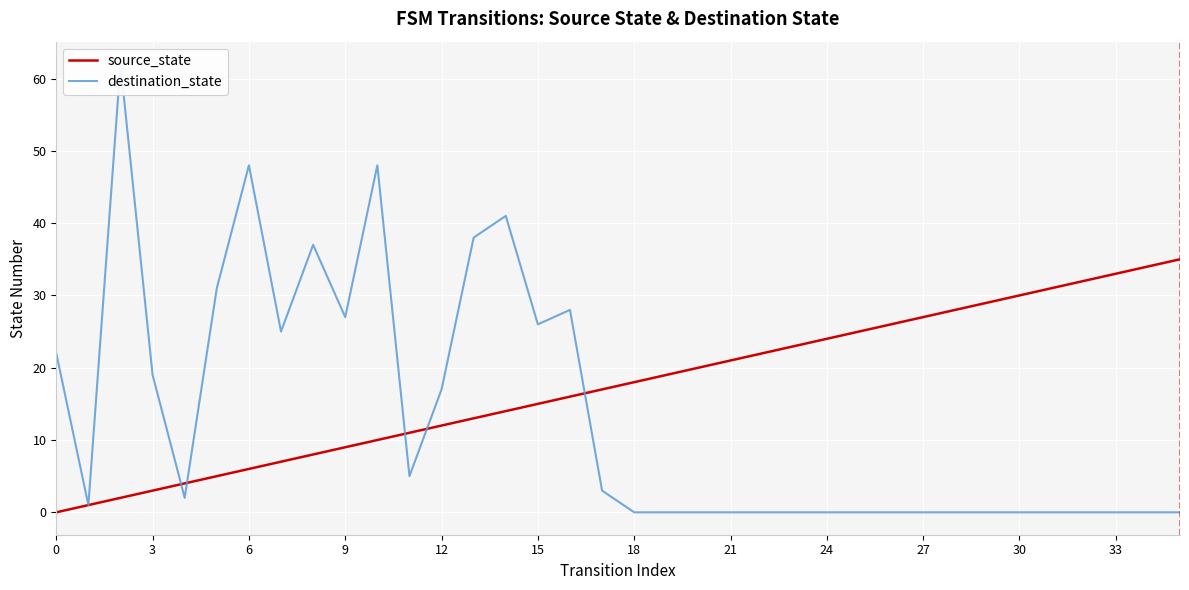

Reading left to right, transcribe all the data shown in this chart.

source_state: 0	1	2	3	4	5	6	7	8	9	10	11	12	13	14	15	16	17	18	19	20	21	22	23	24	25	26	27	28	29	30	31	32	33	34	35
destination_state: 22	1	62	19	2	31	48	25	37	27	48	5	17	38	41	26	28	3	0	0	0	0	0	0	0	0	0	0	0	0	0	0	0	0	0	0